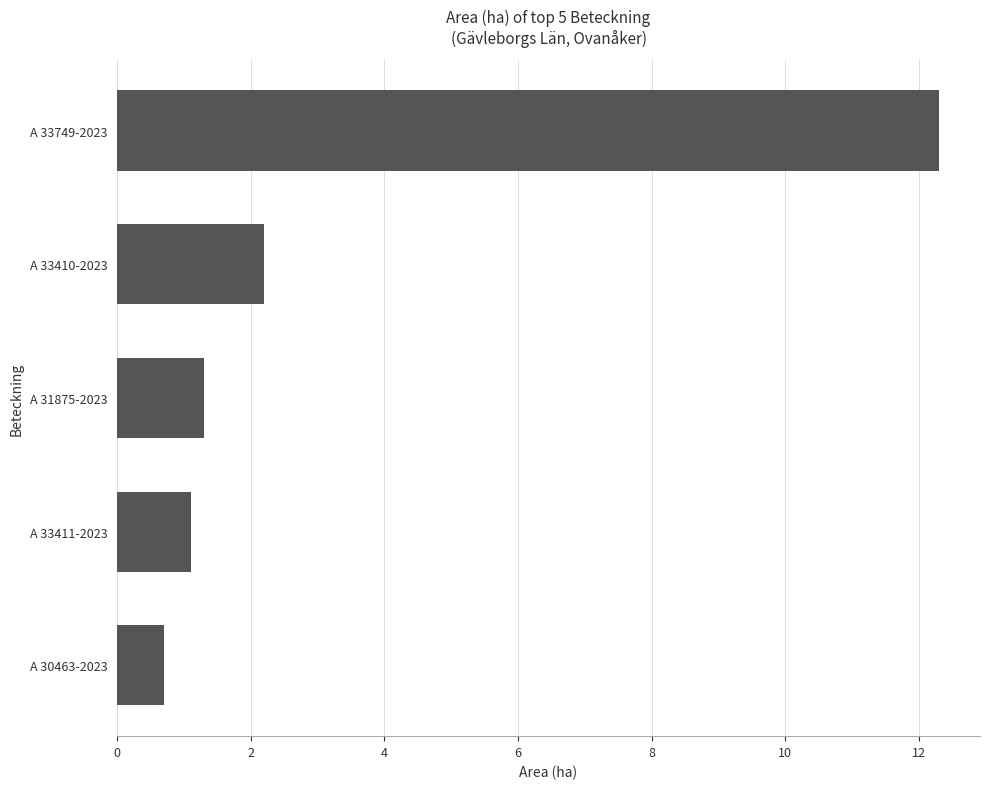

Reading top to bottom, extract all data points from this chart.

A 33749-2023=12.3	A 33410-2023=2.2	A 31875-2023=1.3	A 33411-2023=1.1	A 30463-2023=0.7